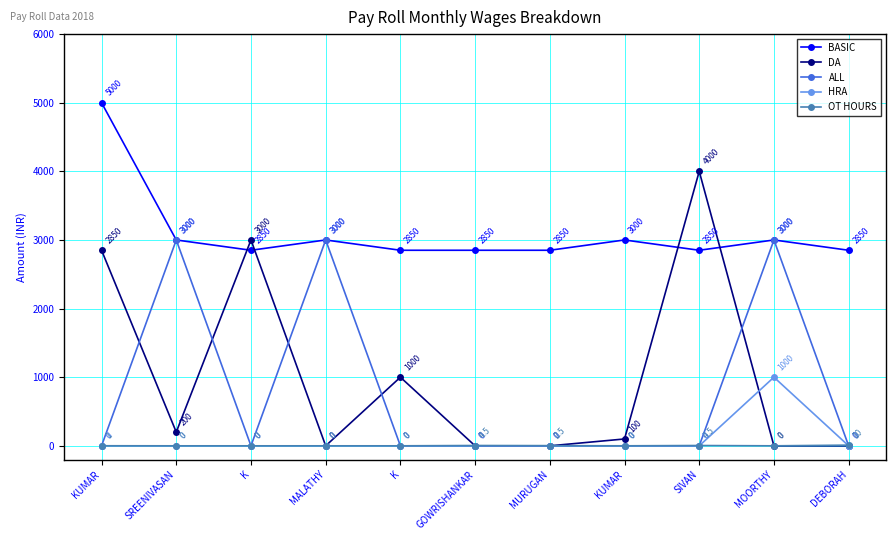

At how many categories does at least one series exceed 2892?

7